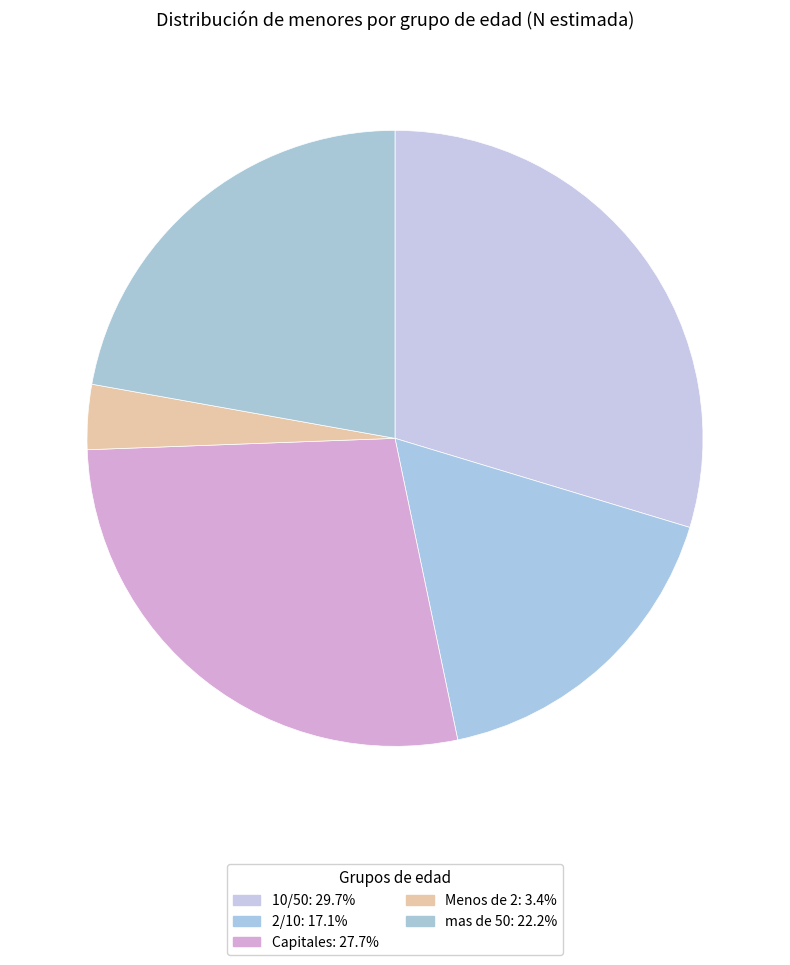

Is mas de 50 the majority of the pie?

No